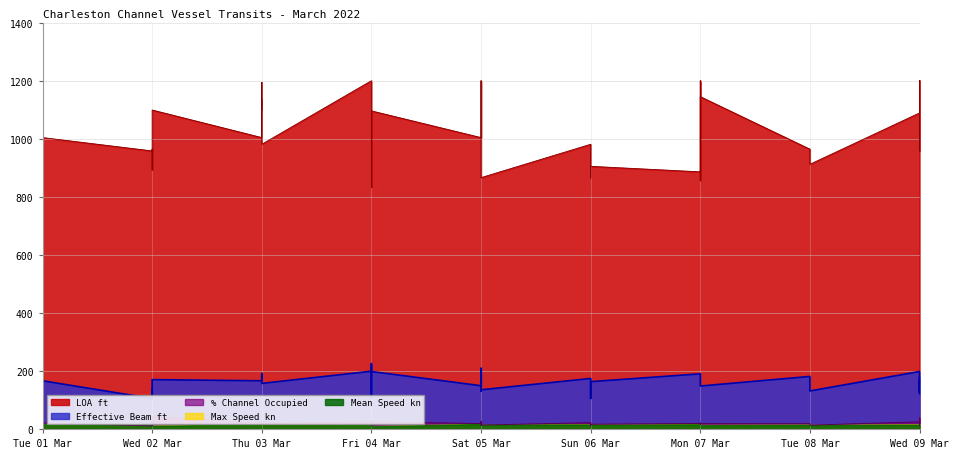

True or false: Mean Speed kn and LOA ft cross at least once.

False